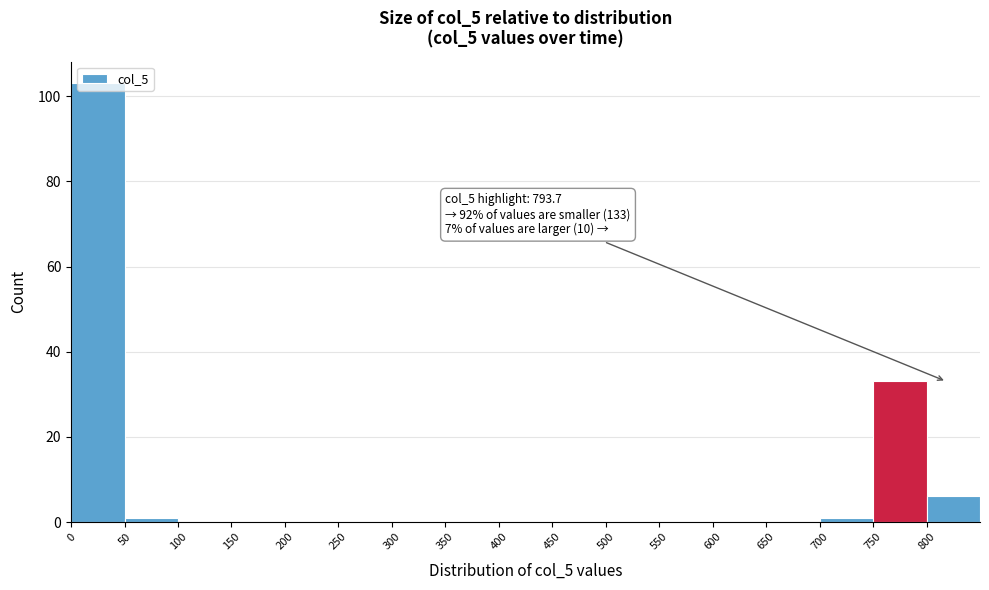

Over which range of the x-axis is the bar tallest?

0 to 50